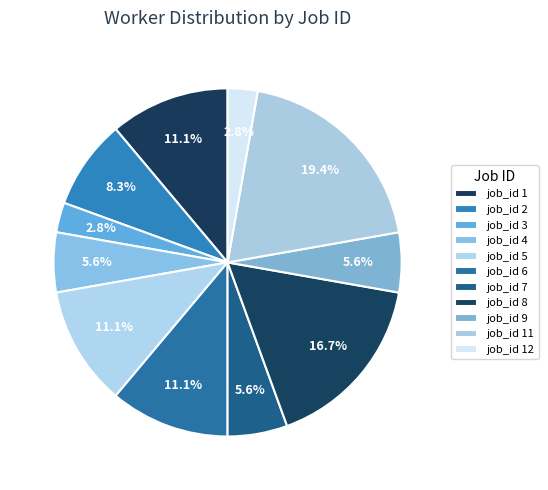

To the nearest percent, what is the difference between the largest and smallest slice percentages?

17%